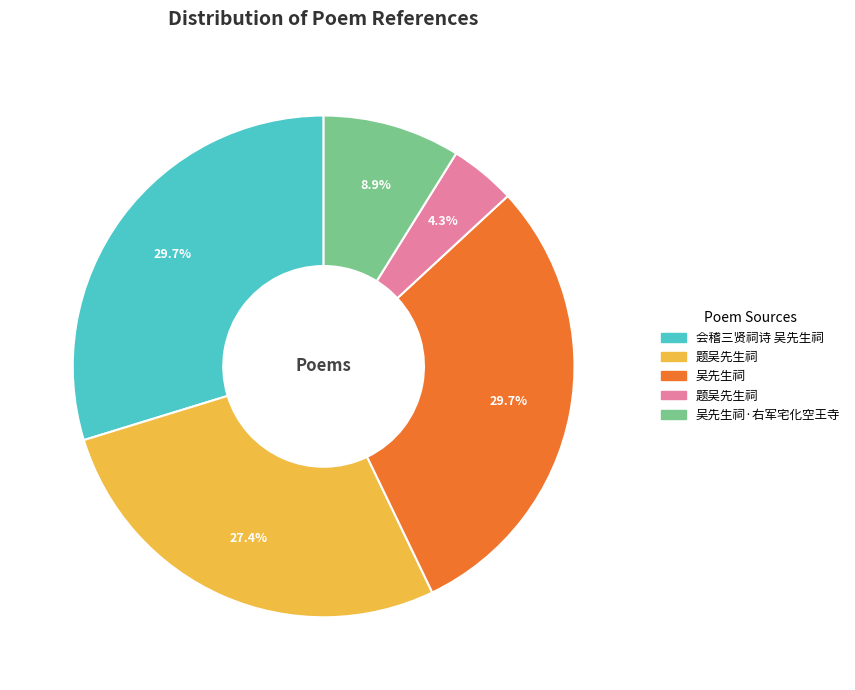

Does any single category account for the majority?

No